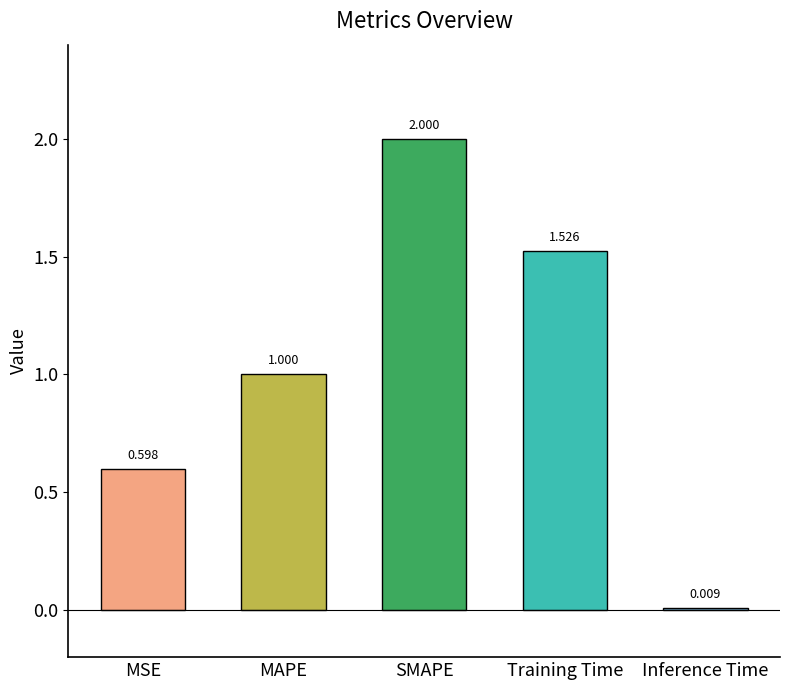

At which category does the chart reach its peak across all series?

SMAPE